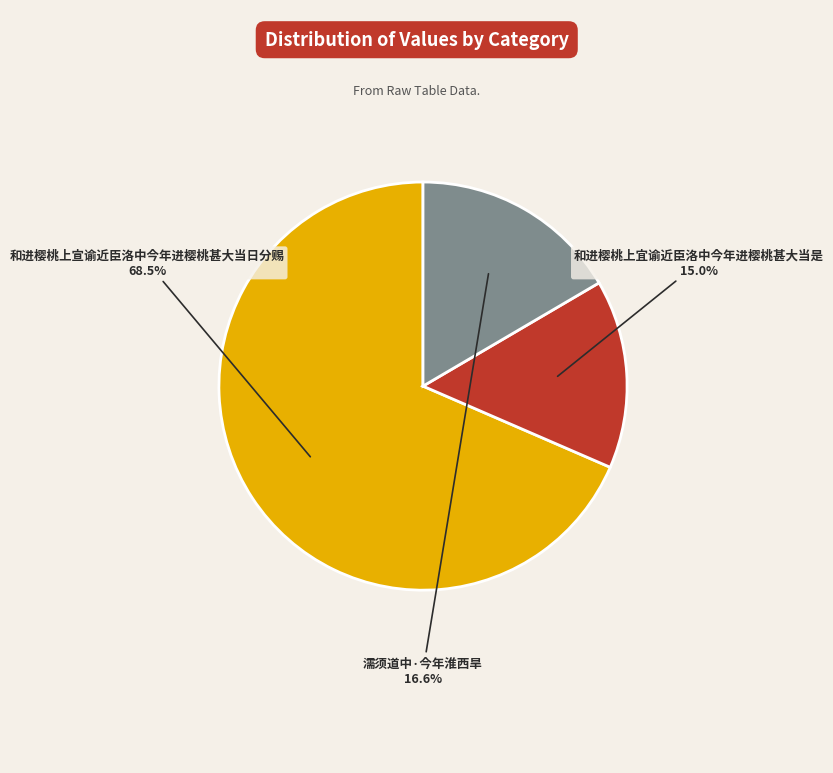

Rank the categories by value from lowest to highest.

和进樱桃上宜谕近臣洛中今年进樱桃甚大当是, 濡须道中·今年淮西旱, 和进樱桃上宣谕近臣洛中今年进樱桃甚大当日分赐